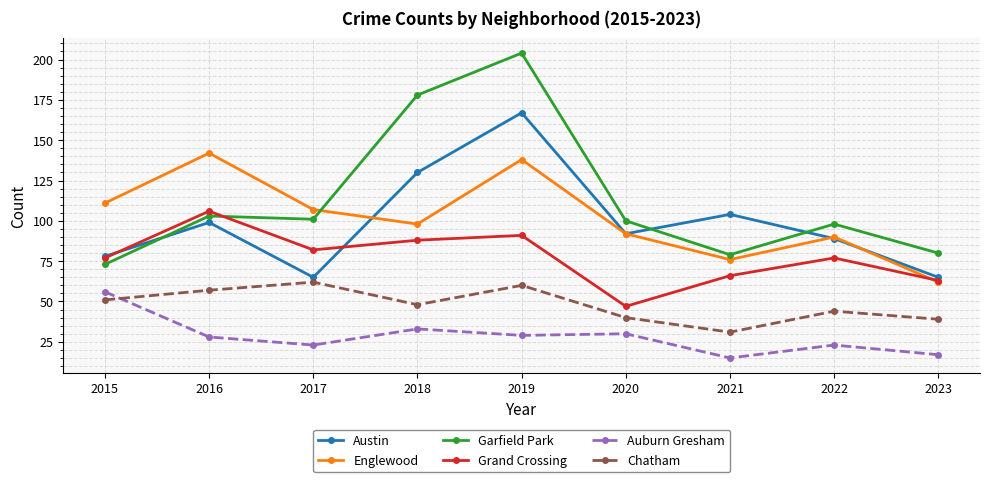

How many interior local valleys does the Englewood series have?

2